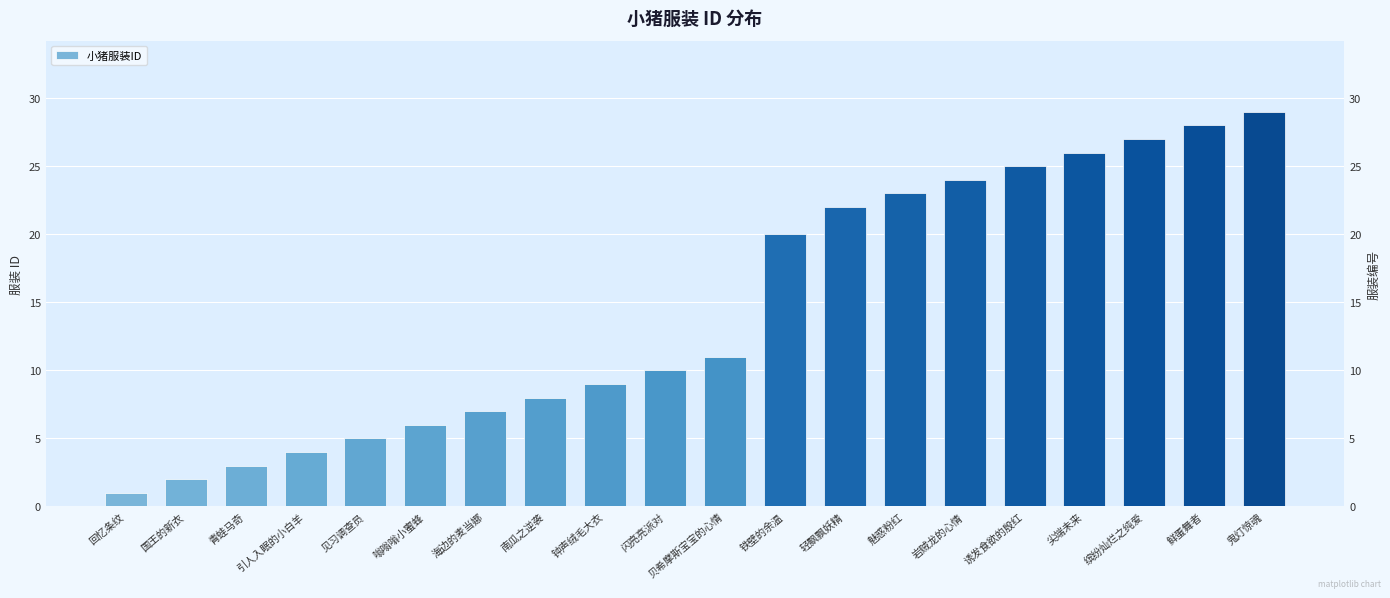

Rank the categories by value from lowest to highest.

回忆条纹, 国王的新衣, 青蛙马奇, 引人入眠的小白羊, 见习调查员, 嗡嗡嗡小蜜蜂, 海边的麦当娜, 南瓜之逆袭, 钟声绒毛大衣, 闪亮亮派对, 贝希摩斯宝宝的心情, 铁壁的余温, 轻飘飘妖精, 魅惑粉红, 岩贼龙的心情, 诱发食欲的殷红, 尖端未来, 缤纷灿烂之纯爱, 鲜蛋舞者, 鬼灯惊魂